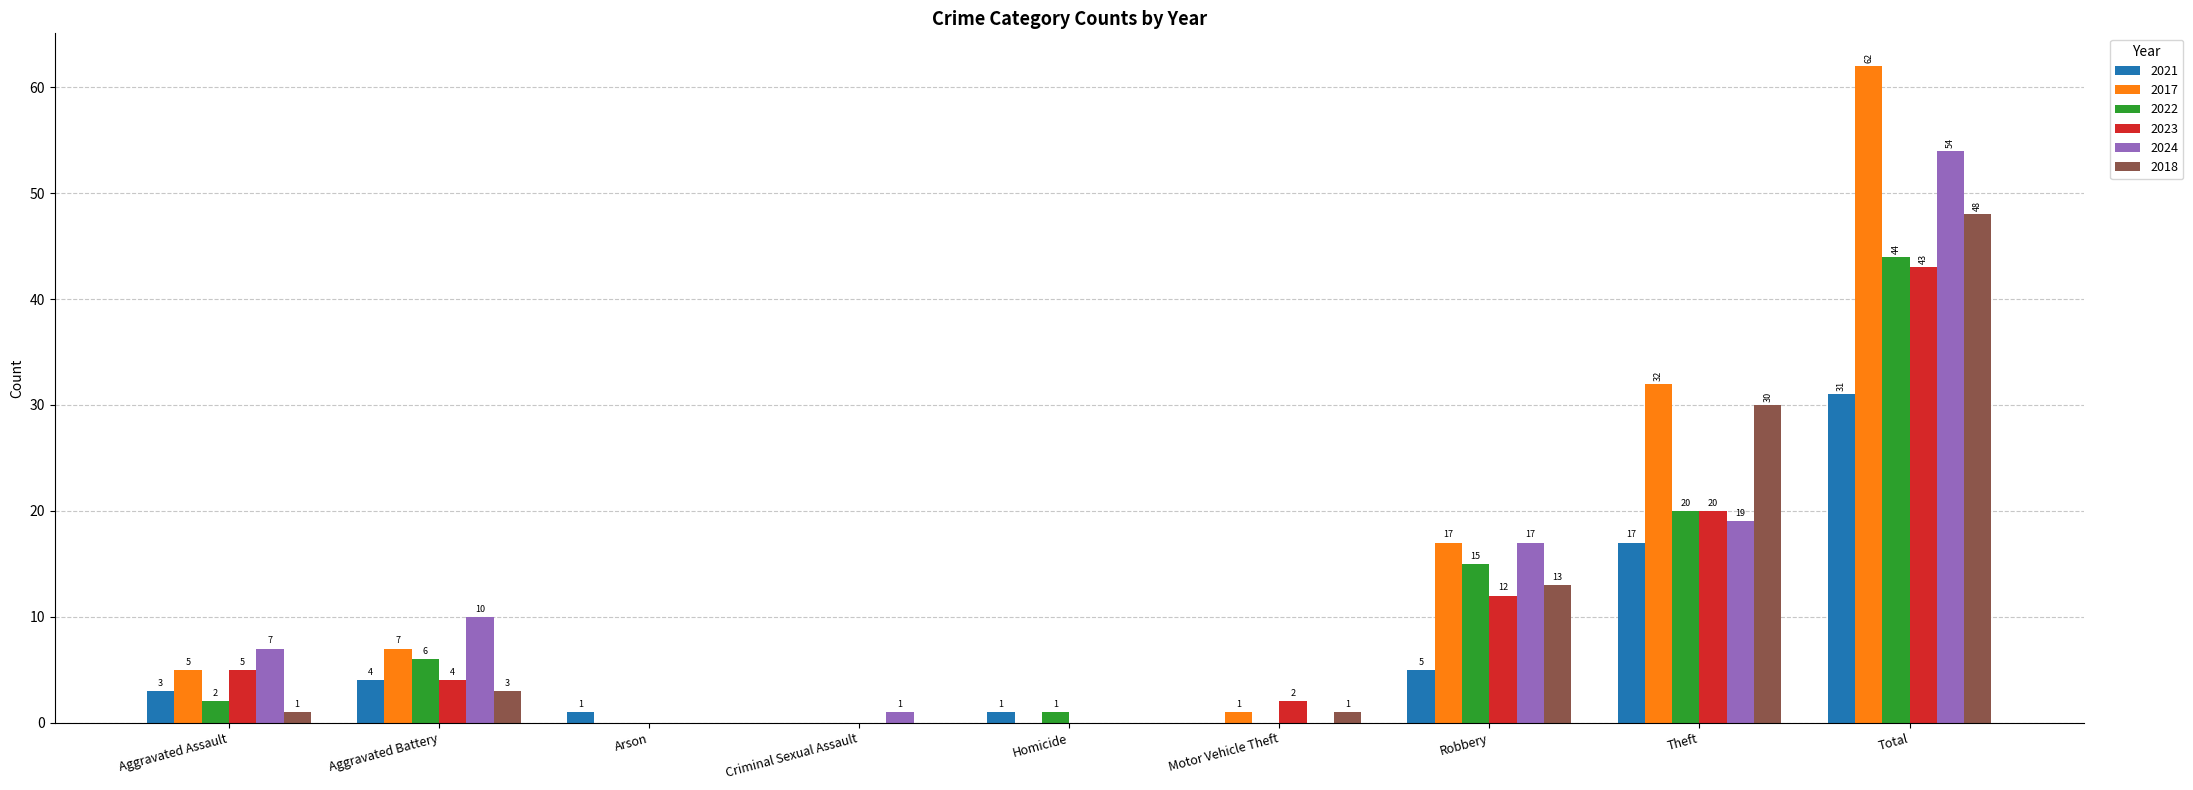

How many categories are shown in the chart?

9